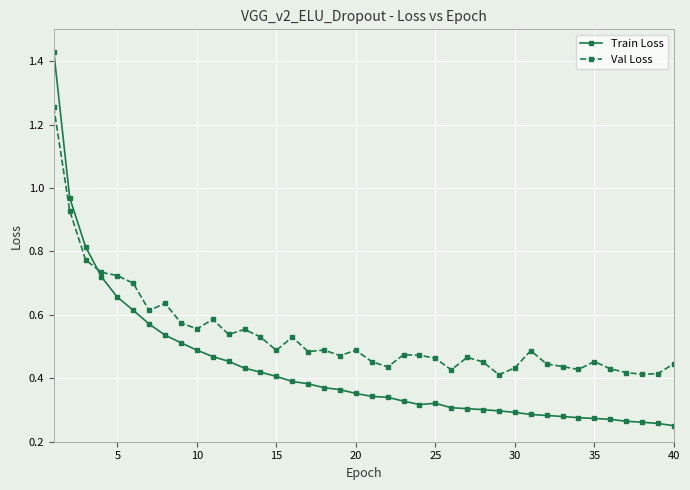

How many categories are shown in the chart?

40